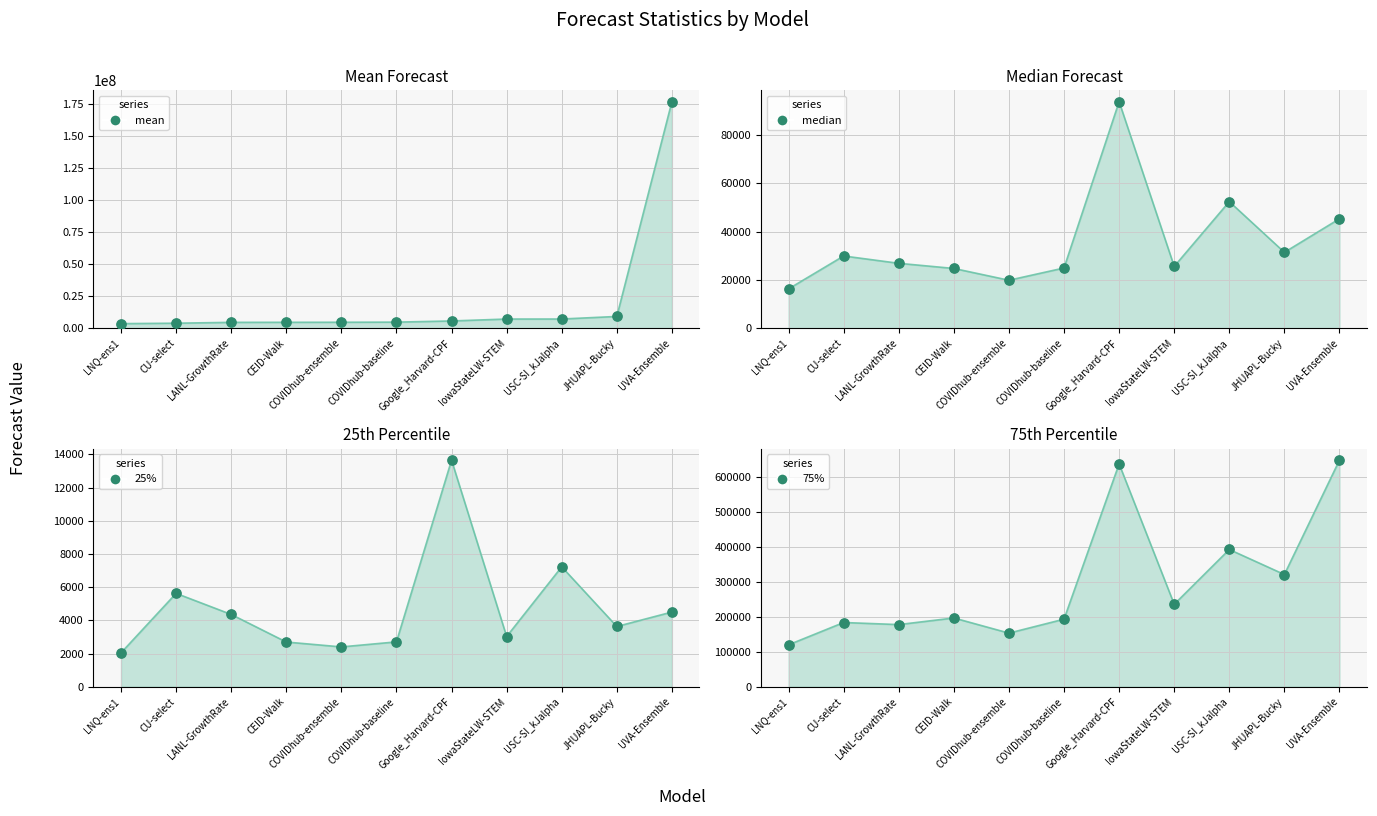

At which category is the sum across all series the highest?

UVA-Ensemble